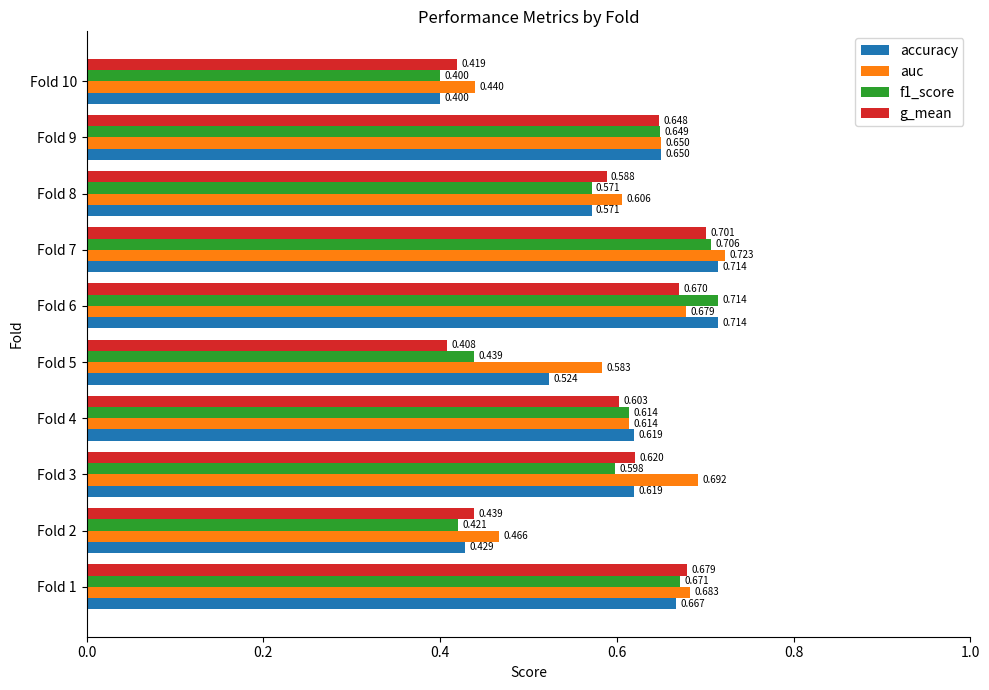

Which series has the largest total across all categories?

auc